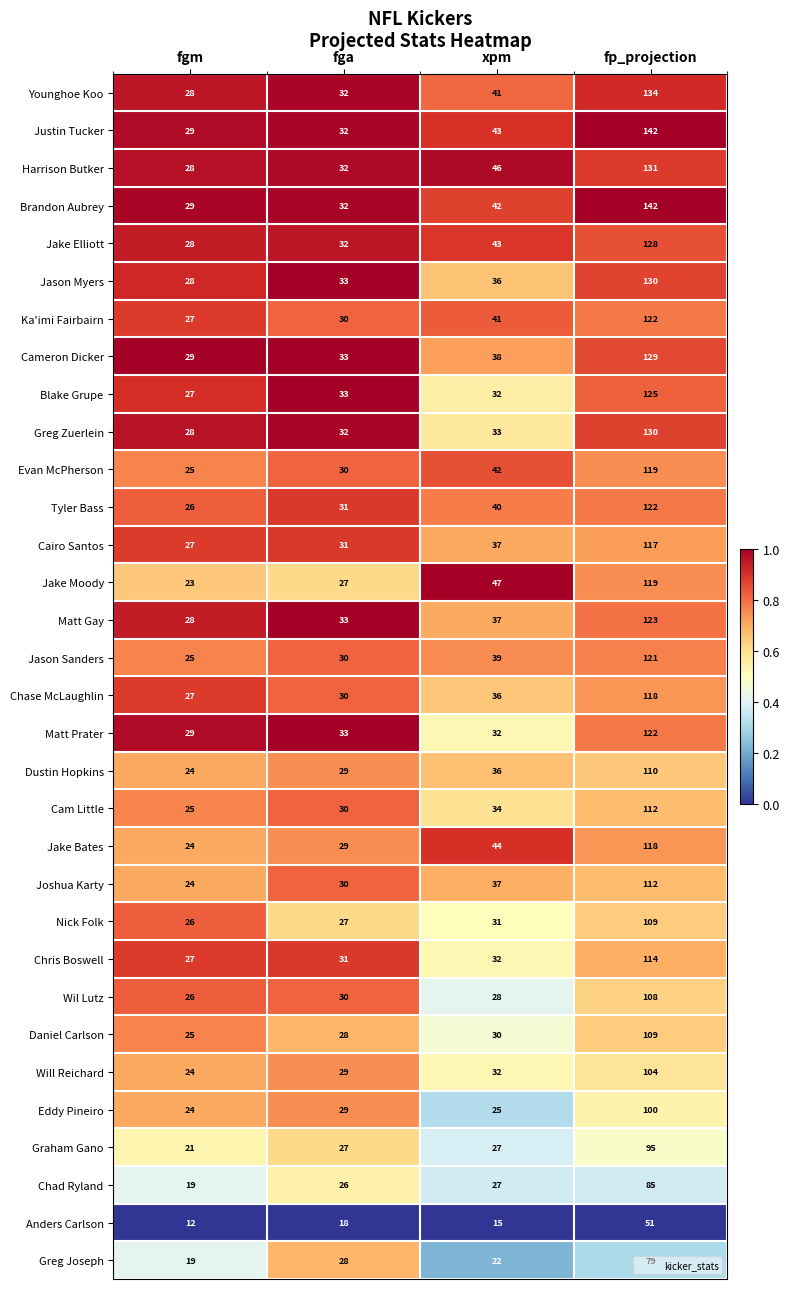

At which category does the chart reach its peak across all series?

fp_projection